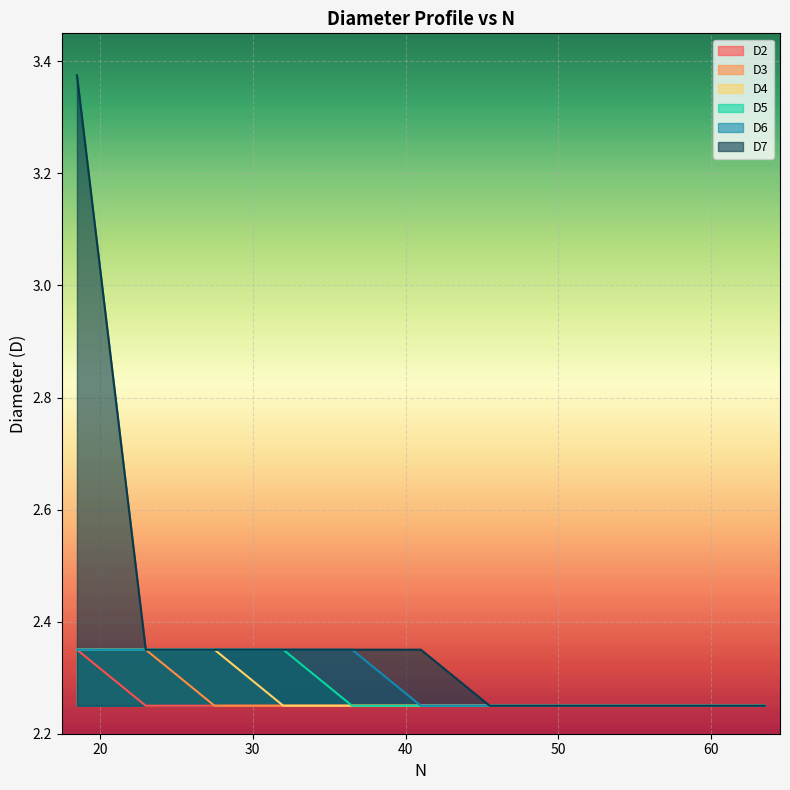

Does the chart display data point markers on the line(s)?

No